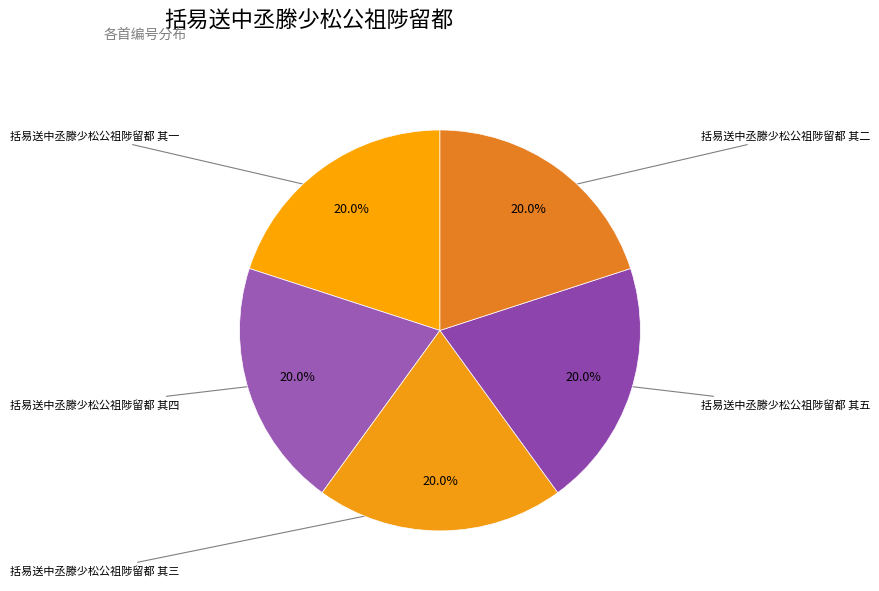

What portion of the pie excludes 括易送中丞滕少松公祖陟留都 其三?

80.0%